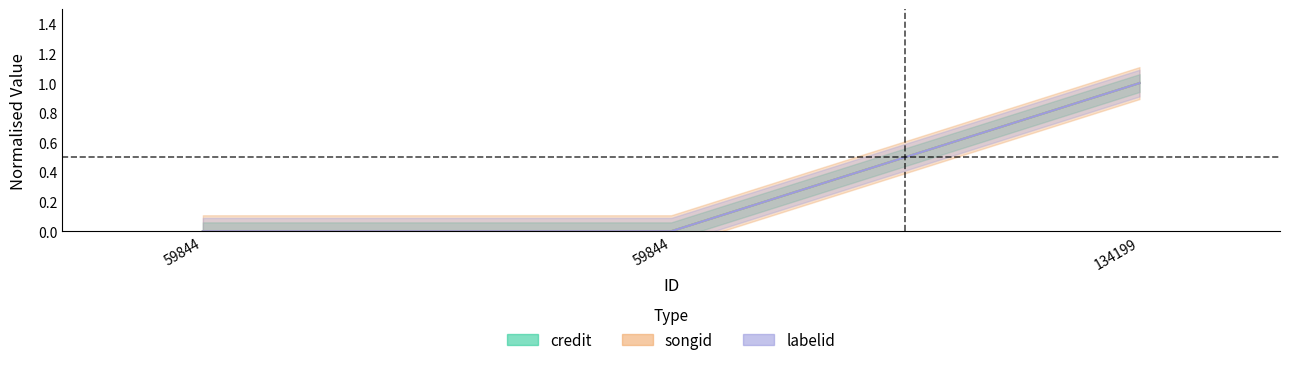

What is the value of the songid point at the 3rd from the left?

1